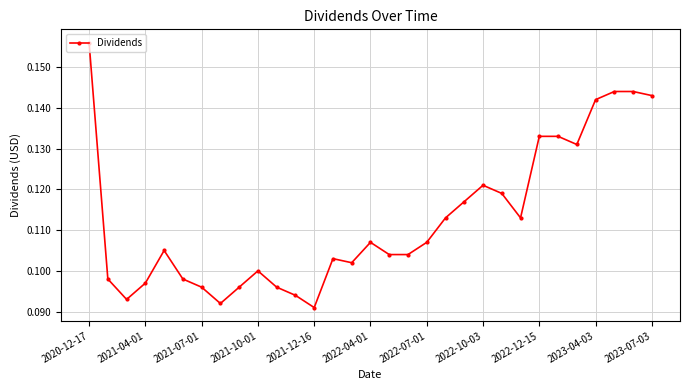

What is the sum of all values?

3.5